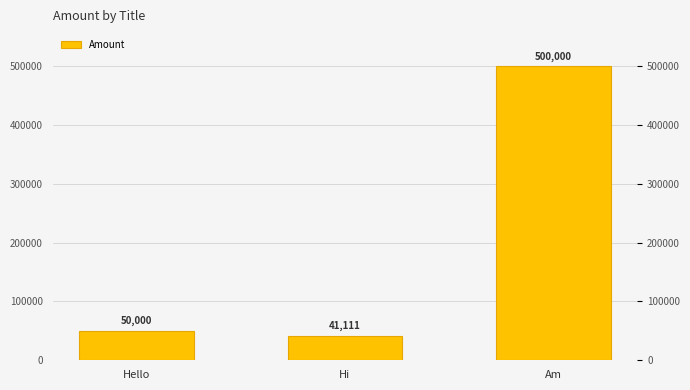

Does the chart contain any negative values?

No